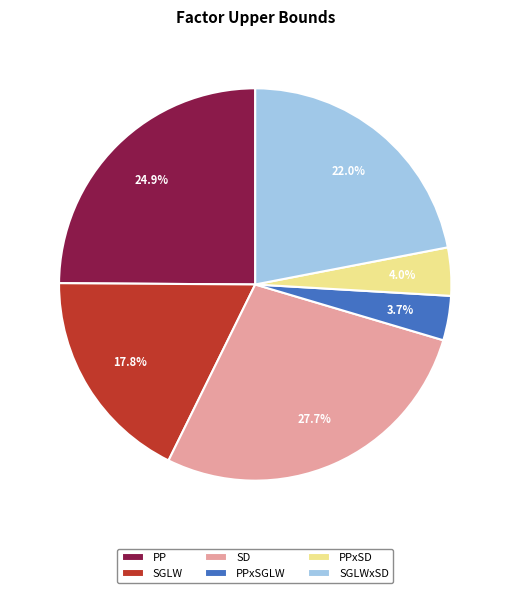

To the nearest percent, what is the difference between the SGLWxSD and SD slice percentages?

6%